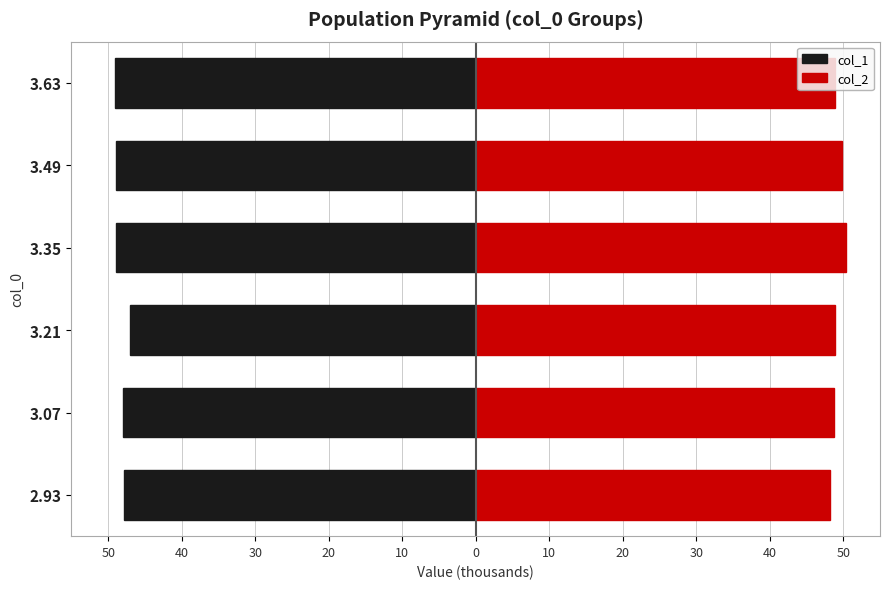

What is the highest value of the col_1 series?

-47.1